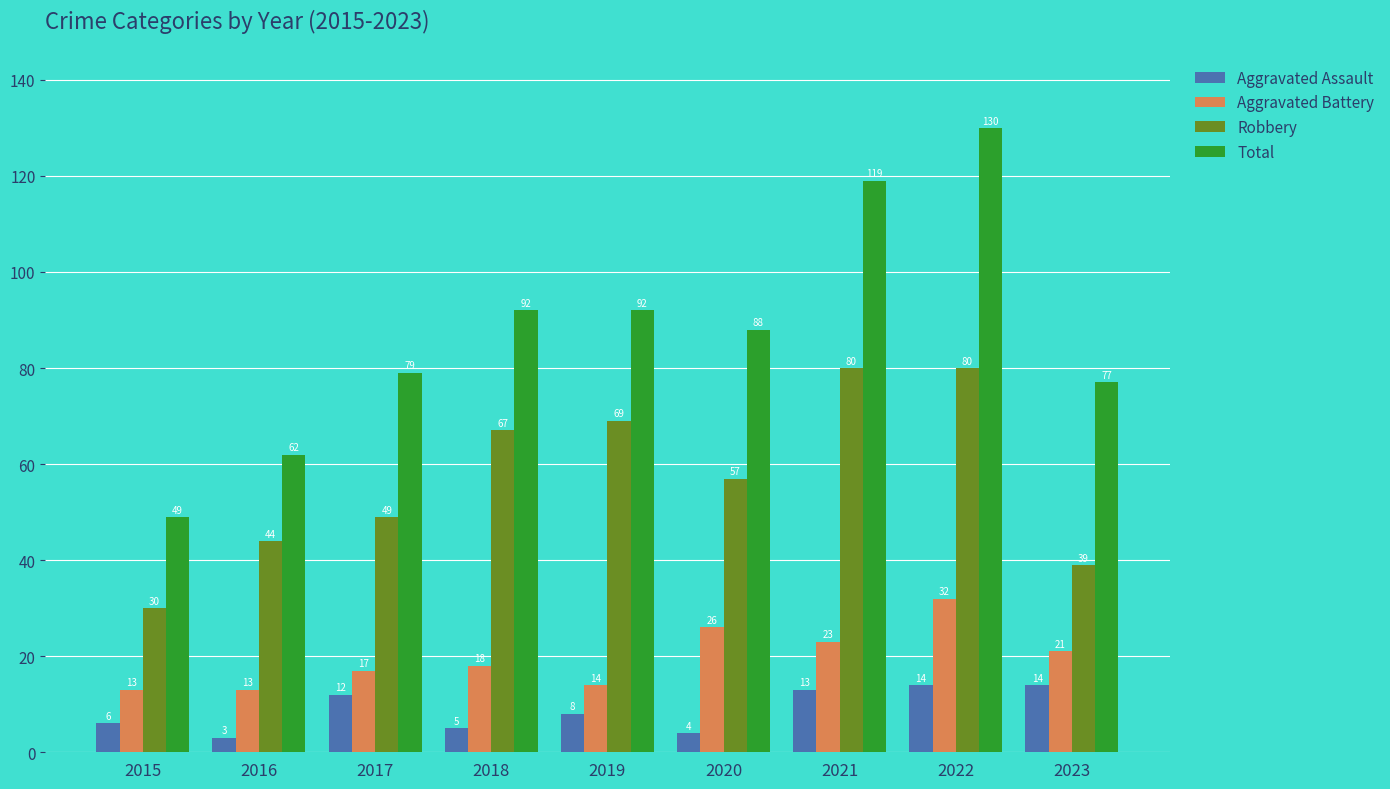

What is the average value of the Aggravated Battery series?

20